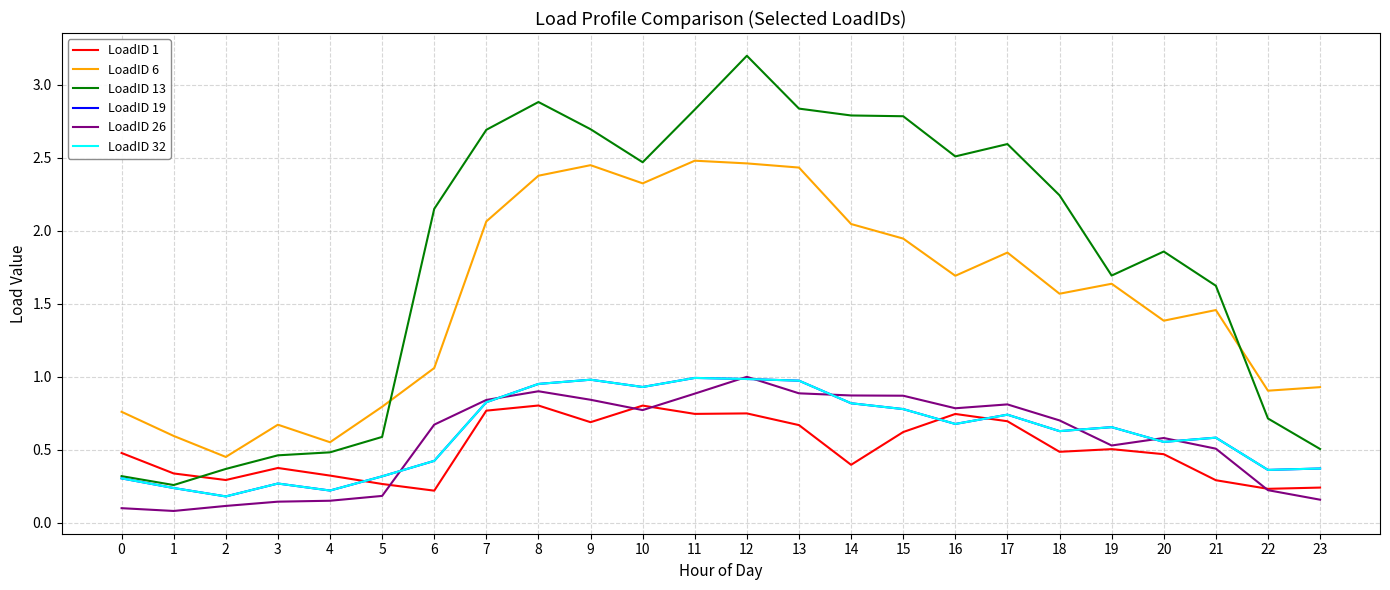

How many lines are shown in the chart?

6